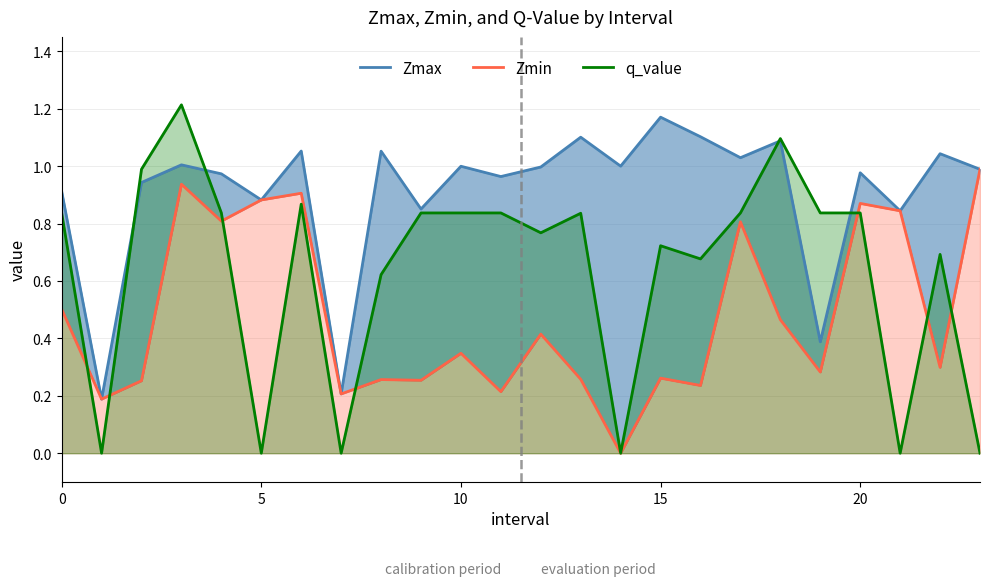

True or false: q_value and Zmax cross at least once.

True